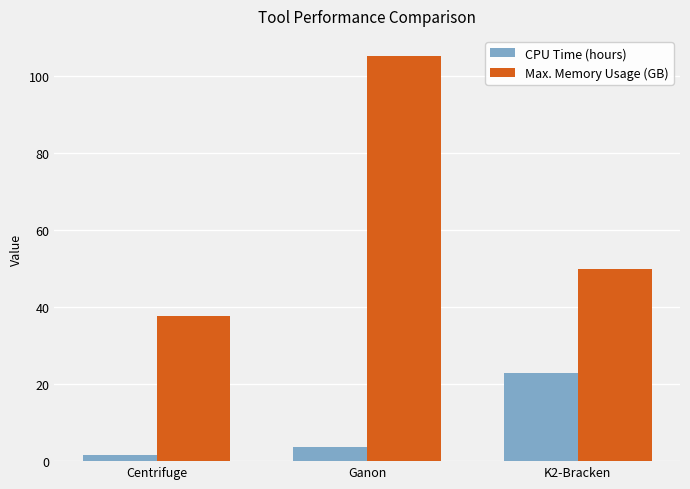

List the series in order of their overall mean, highest first.

Max. Memory Usage (GB), CPU Time (hours)